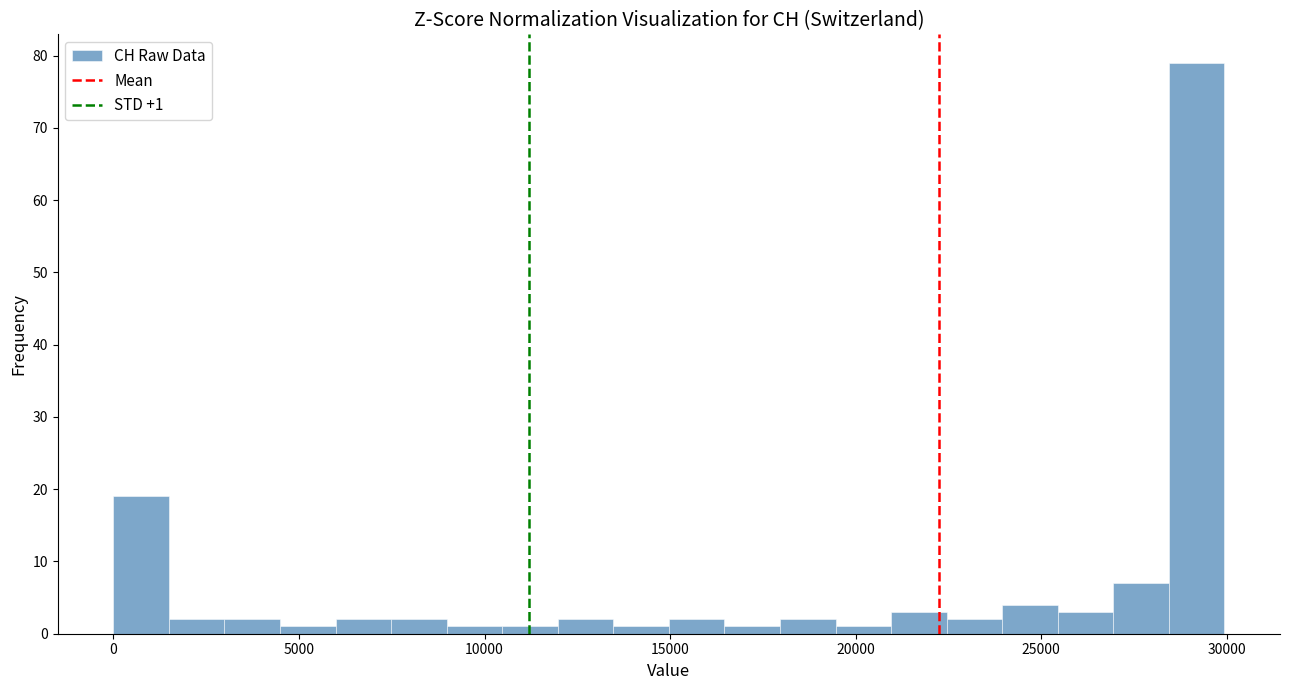

Around what value on the x-axis is the tallest bar? Give the approximate position of its centre, as read against the axis.

29000